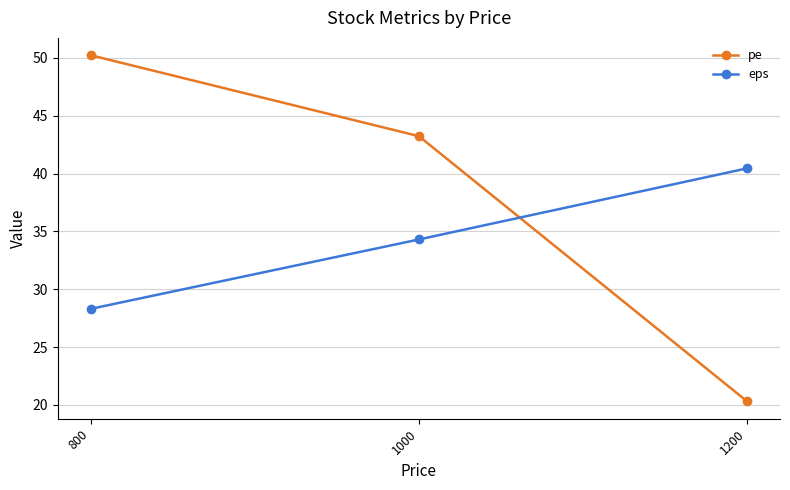

Is it true that eps equals 45.8 at 800?

False